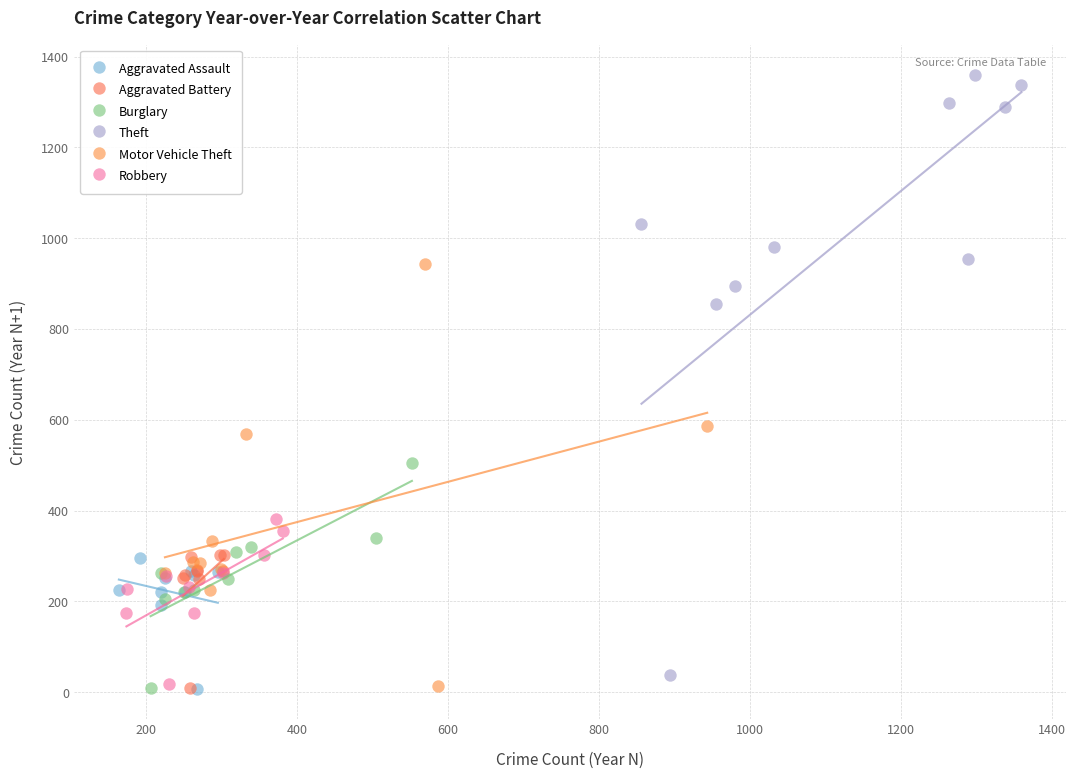

Which series has the widest spread of Y values?

Theft